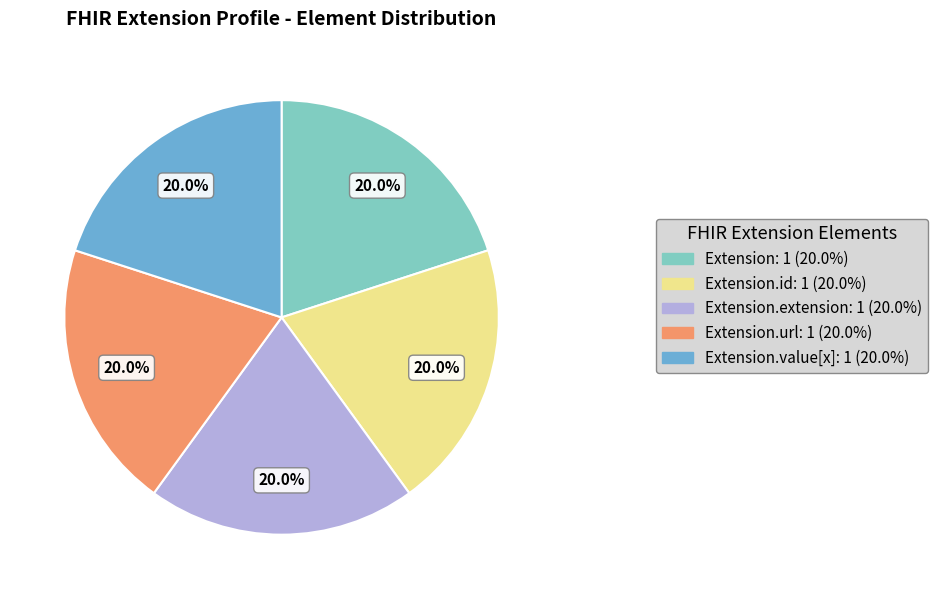

Does Extension.extension: 1 (20.0%) represent more than half of the total?

No